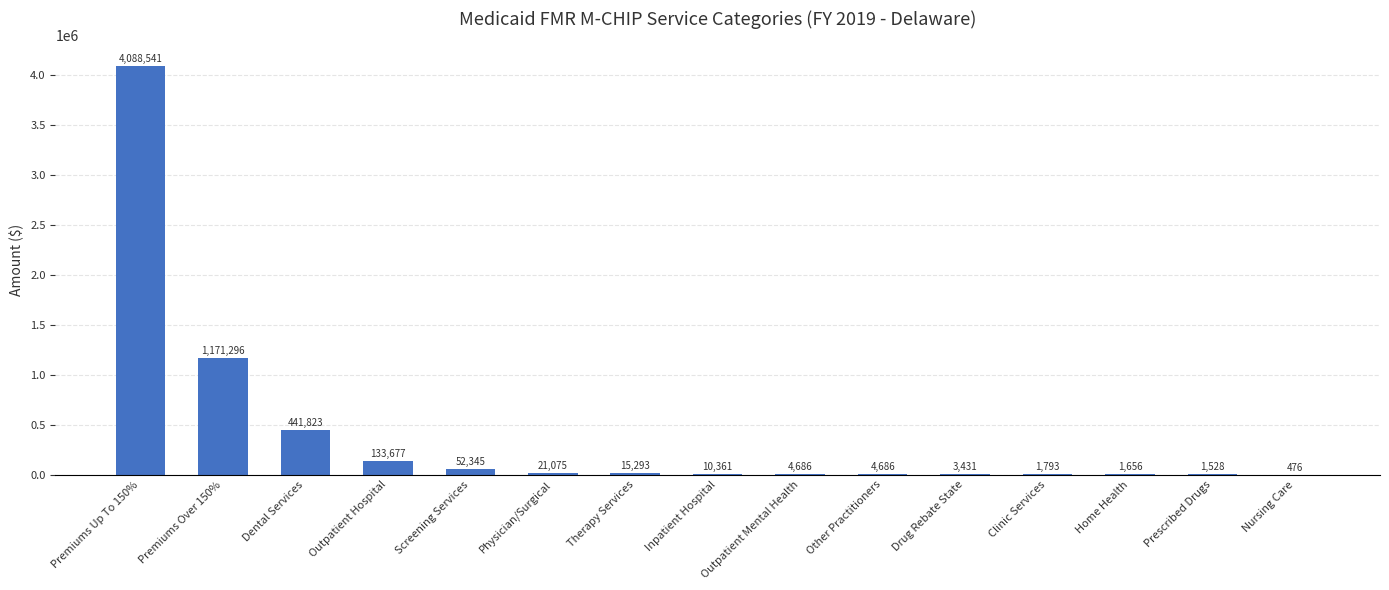

What is the maximum value shown in the chart?

4088541